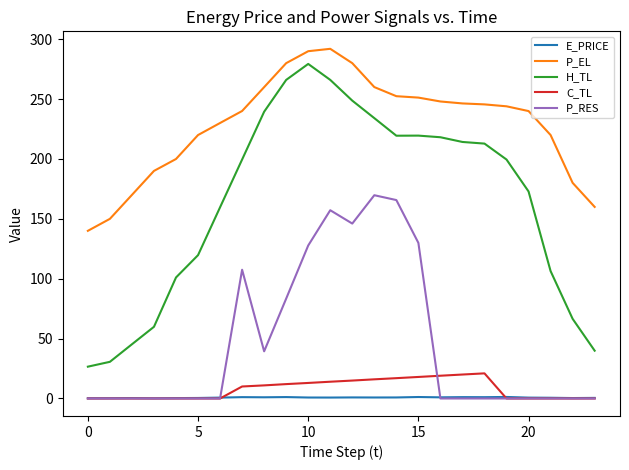

What are all the series names shown in the legend?

E_PRICE, P_EL, H_TL, C_TL, P_RES